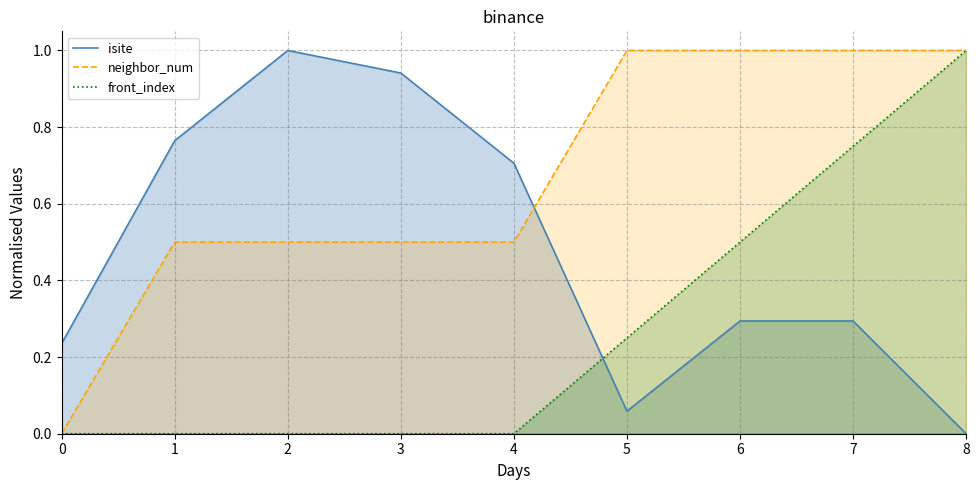

List the series in order of their peak value, highest first.

isite, neighbor_num, front_index